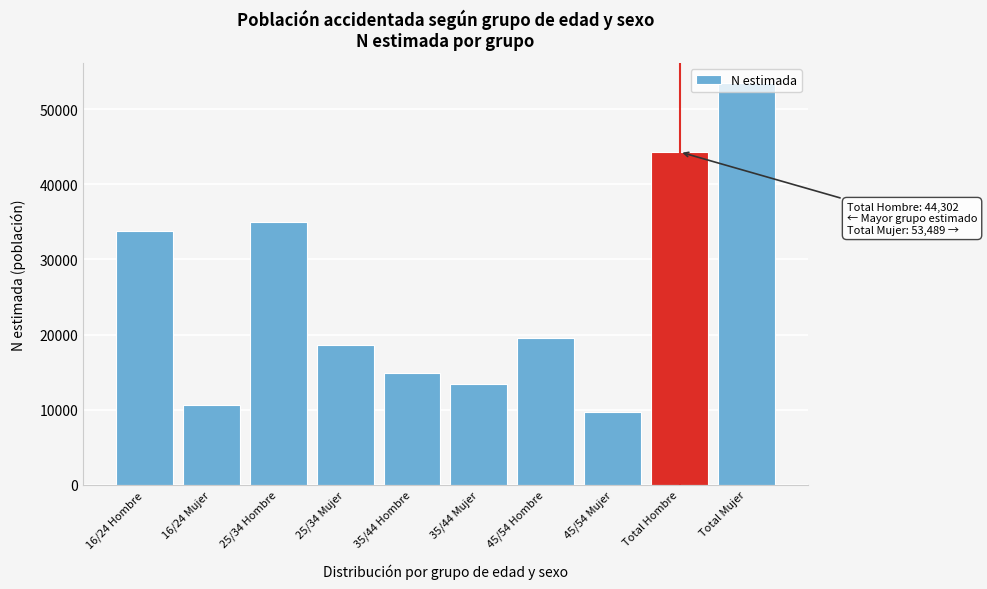

Between 35/44 Hombre and 35/44 Mujer, which is larger?

35/44 Hombre